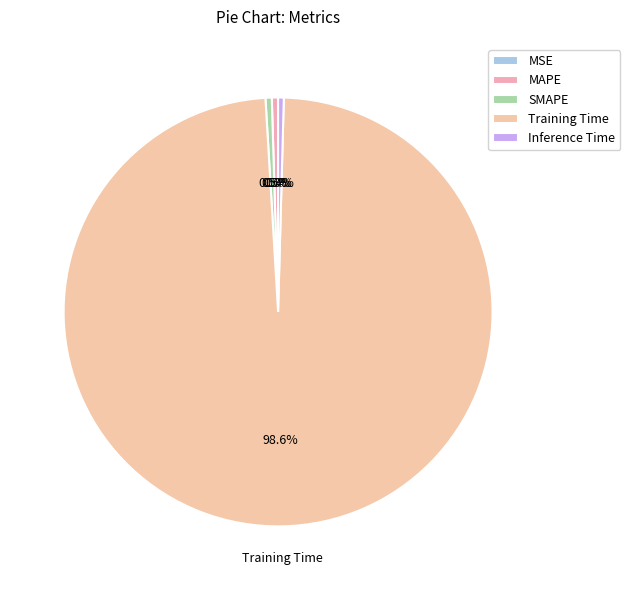

What percentage is NOT represented by MAPE?

99.5%